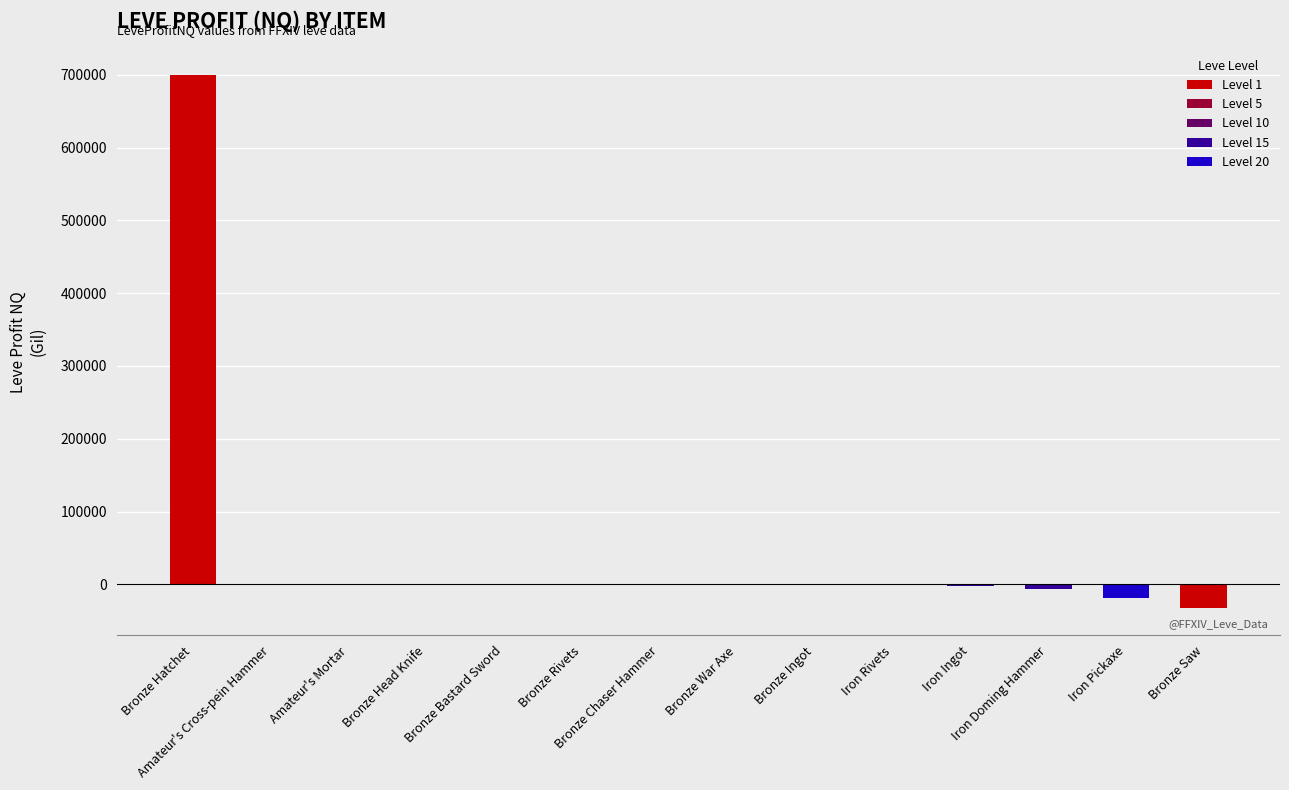

How many categories are shown in the chart?

14